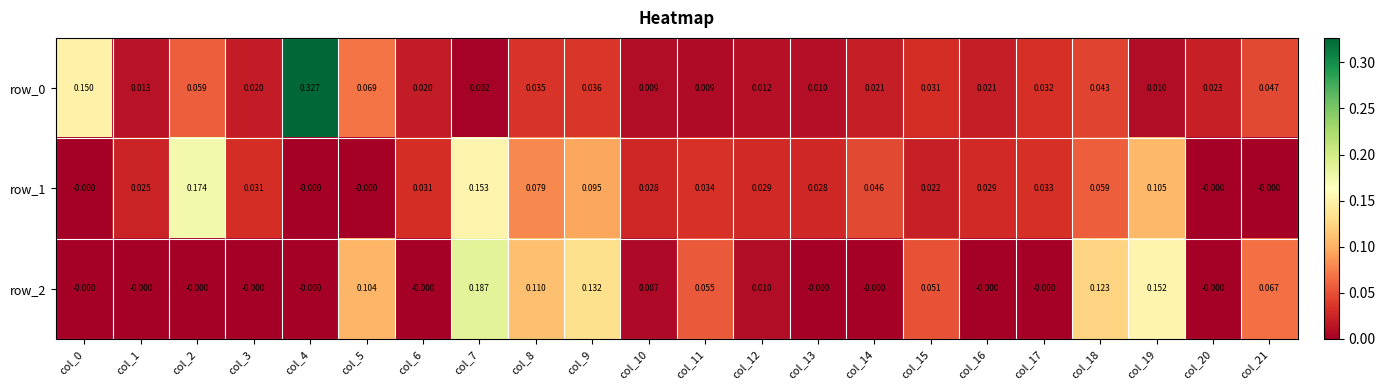

Which series has the largest total across all categories?

row_1